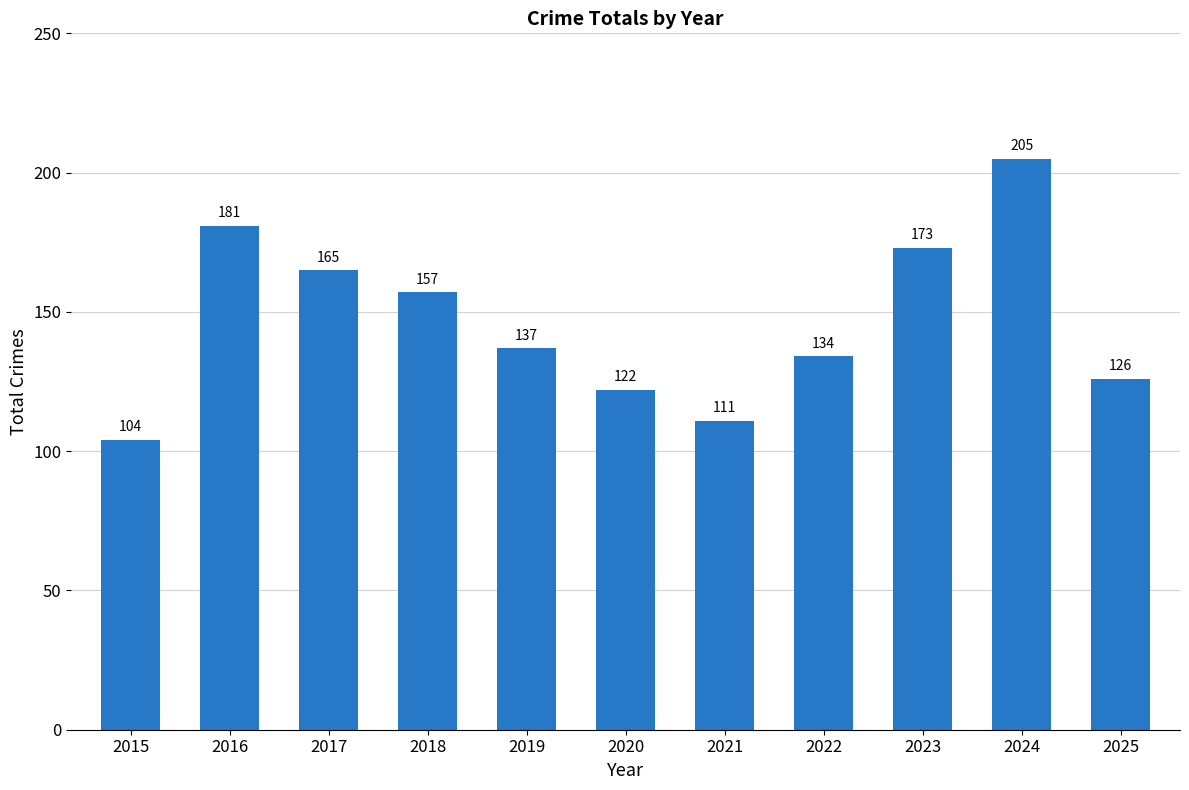

What is the difference between the values at 2018 and 2016?

24